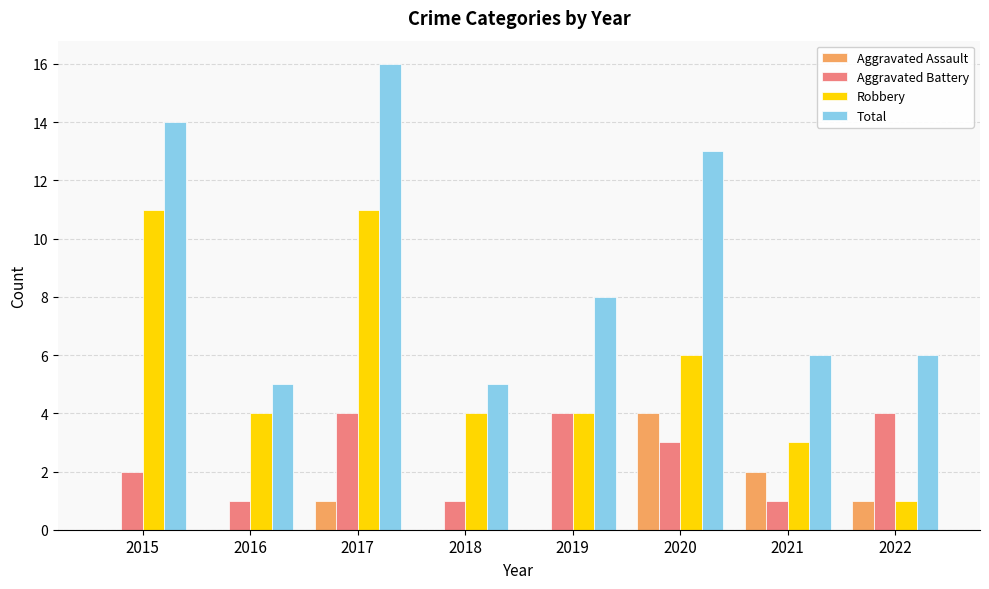

Is it true that Total equals 8 at 2019?

True